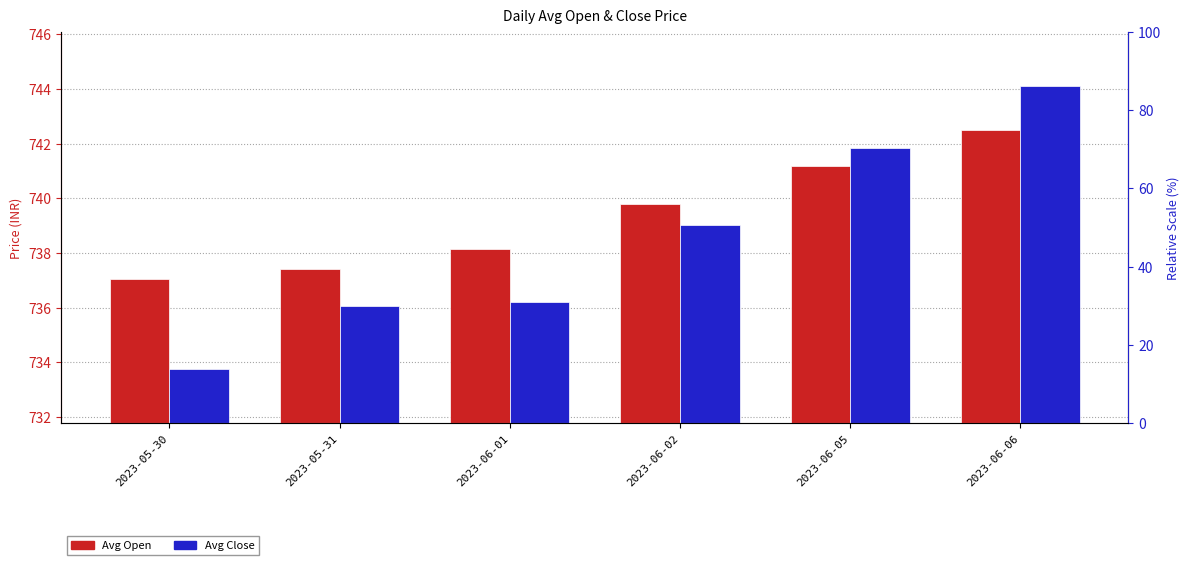

The Avg Open series shows 498.9 at 2023-05-31. True or false?

False